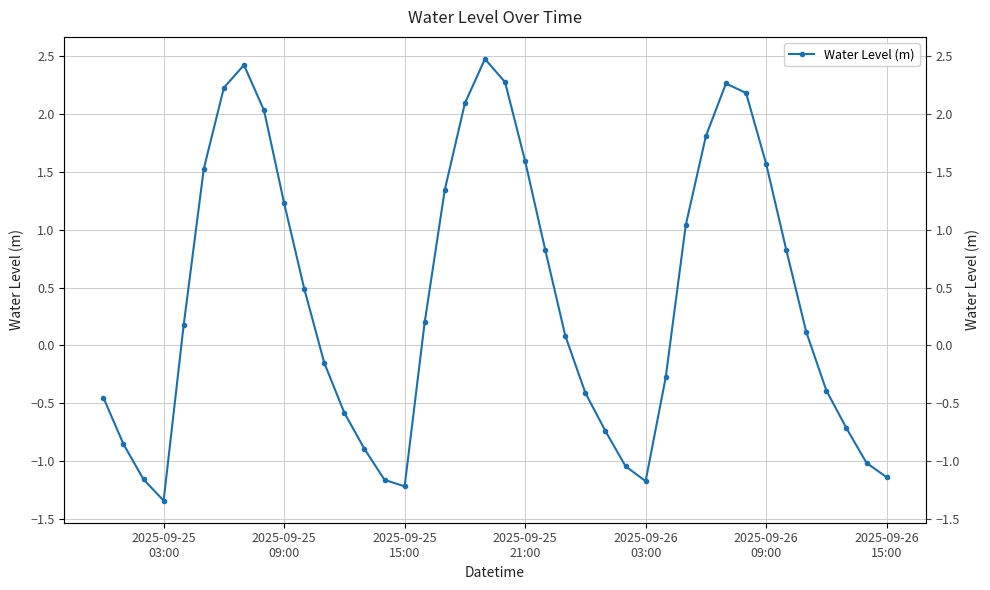

How many data points are above 0?

22